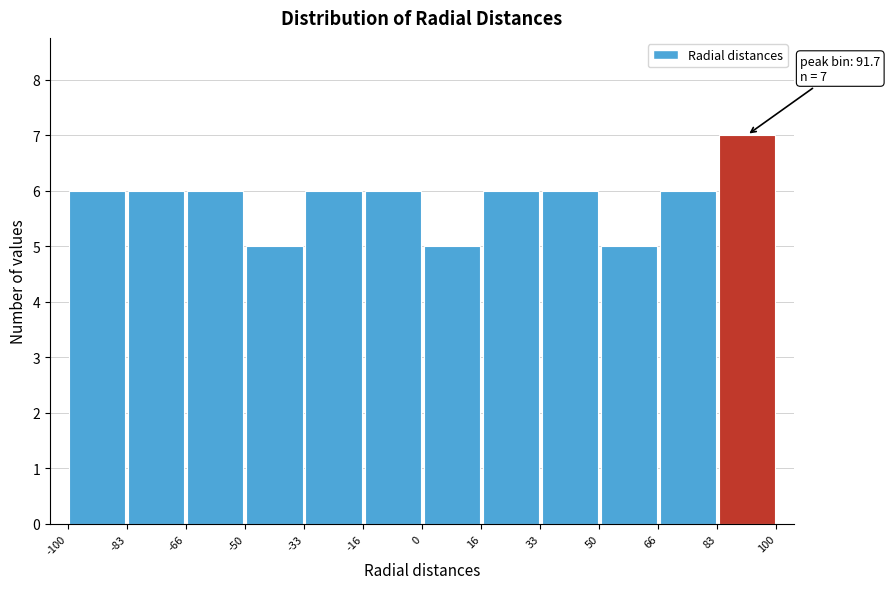

Over which range of the x-axis is the bar tallest?

83 to 100